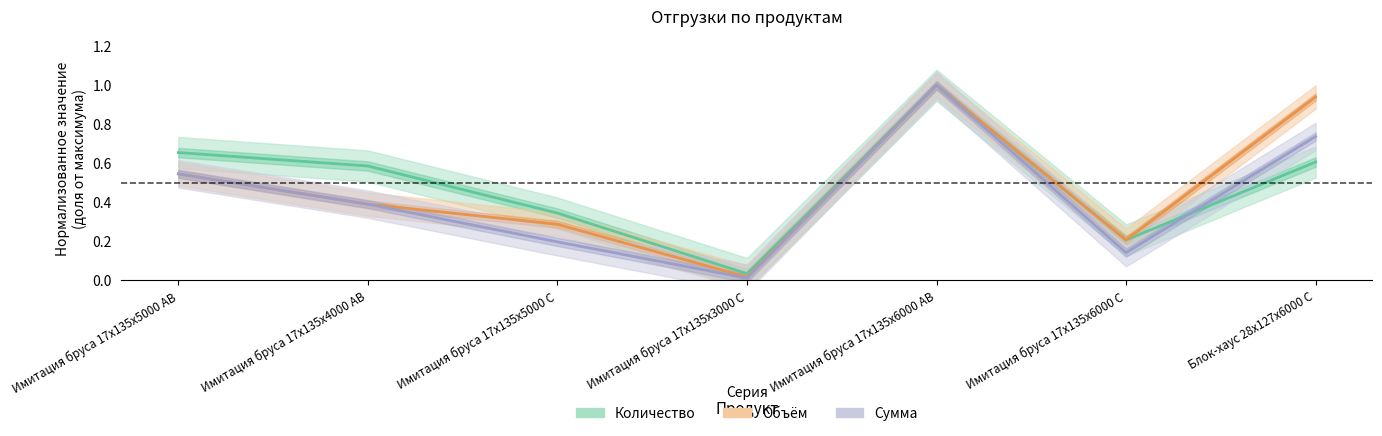

What is the average value of the Количество series?

0.5